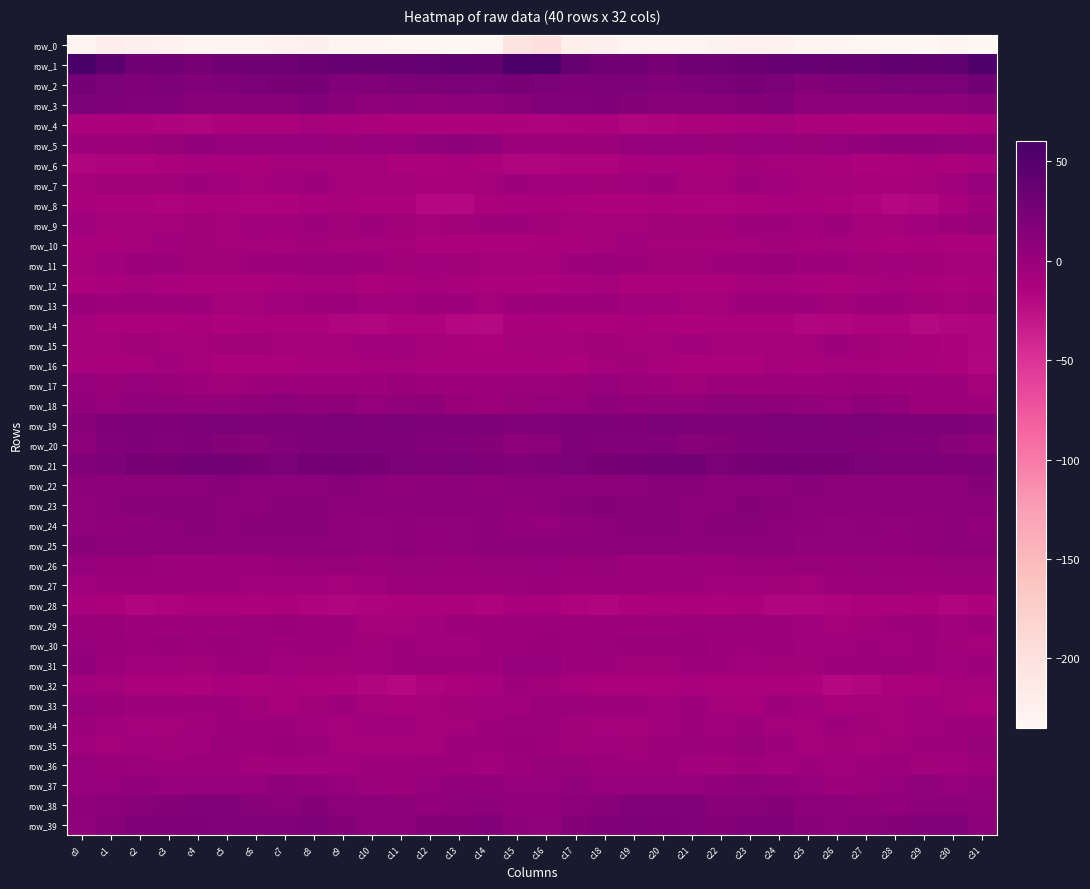

Where does the row_26 series first go above 1?

c0